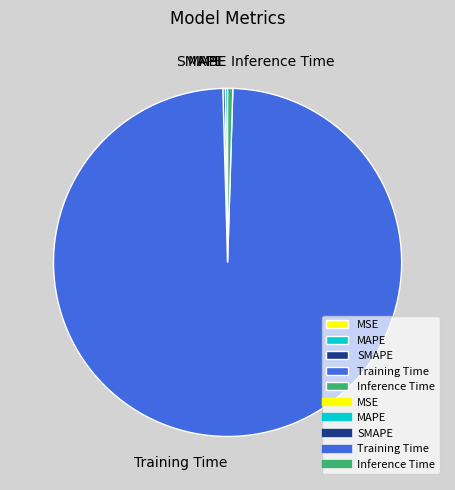

Which slice is the largest?

Training Time